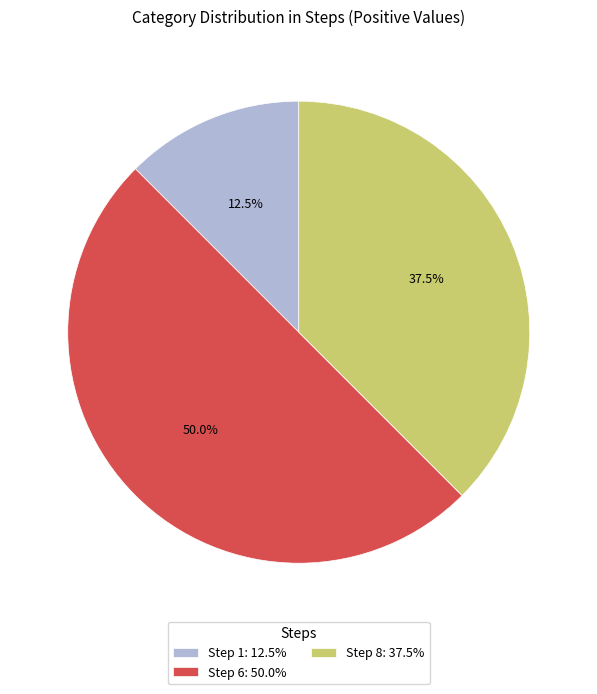

Does Step 8: 37.5% represent more than half of the total?

No